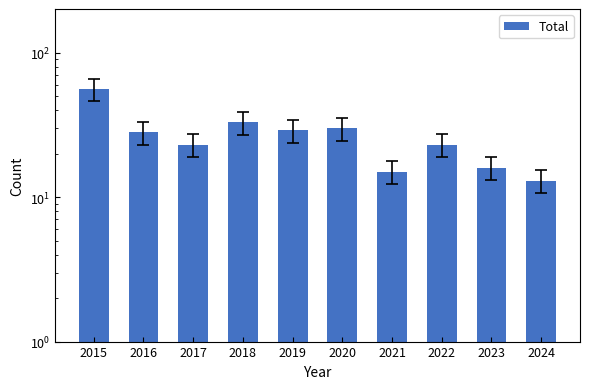

What is the average value?

27